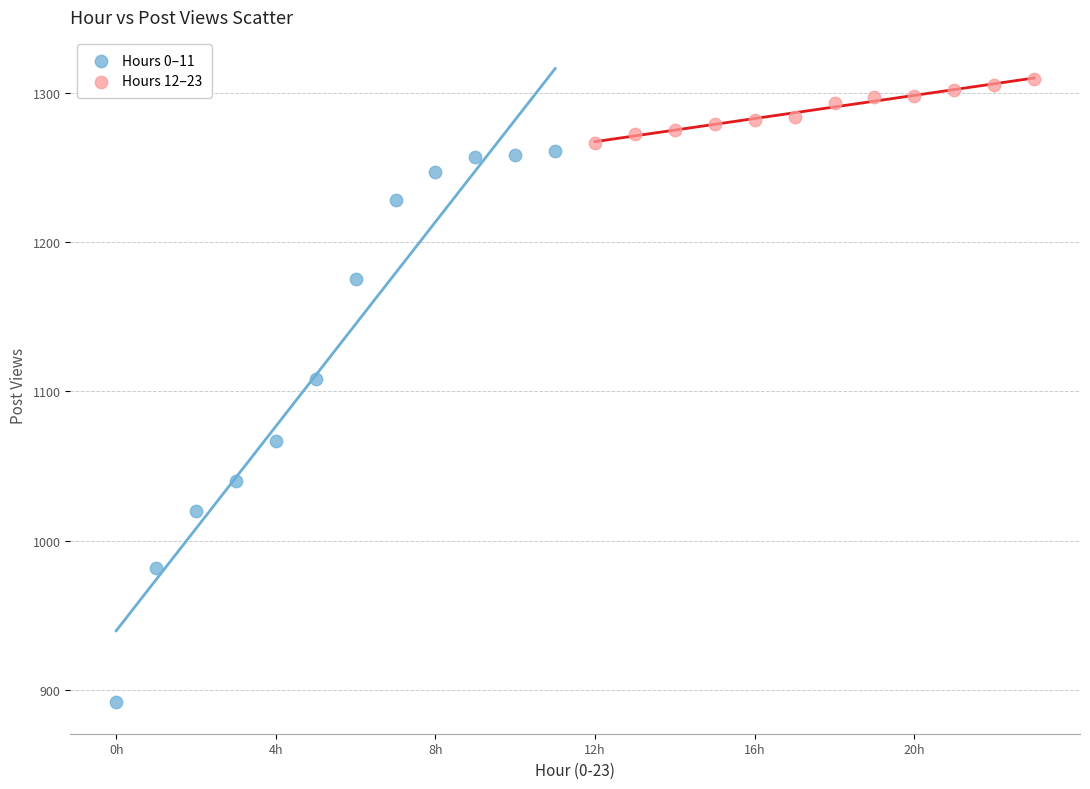

Which series contains the highest Y value?

Hours 12–23